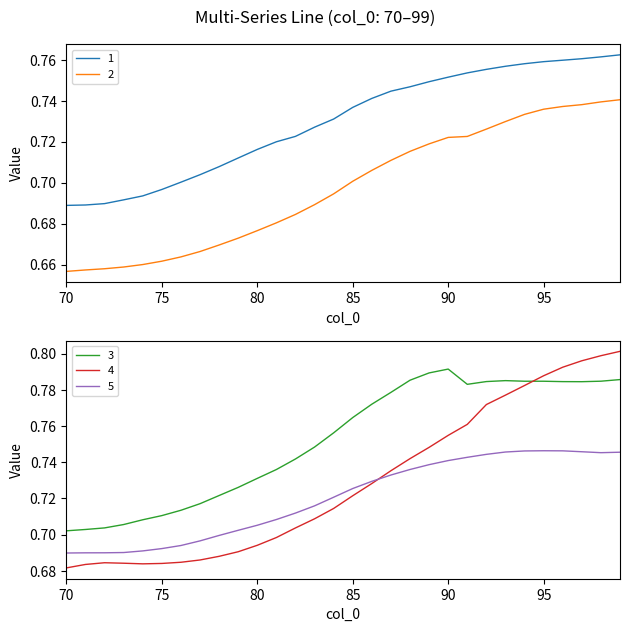

True or false: 3 and 1 cross at least once.

False